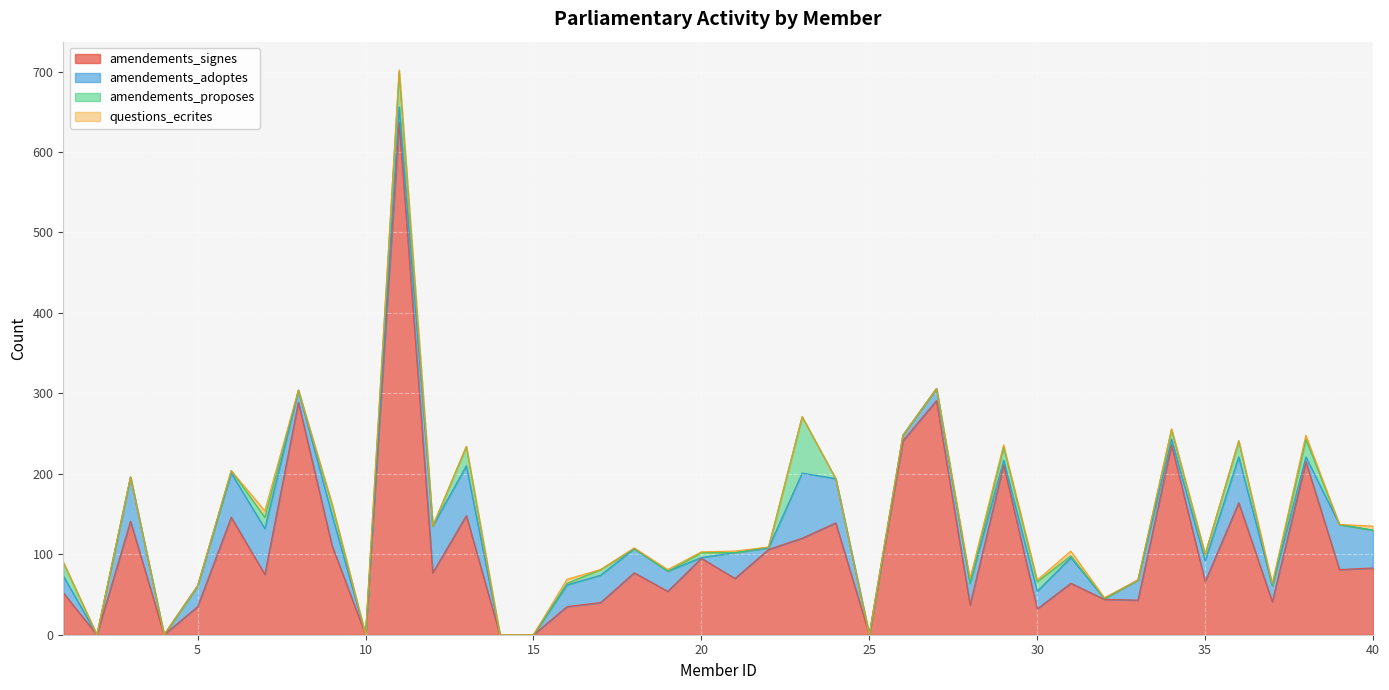

Reading right to left, list all the values displayed in this chart.

amendements_signes: 40=83	39=81	38=215	37=41	36=164	35=66	34=236	33=43	32=44	31=64	30=32	29=211	28=37	27=291	26=241	25=0	24=139	23=120	22=106	21=70	20=95	19=54	18=77	17=40	16=35	15=0	14=0	13=148	12=77	11=637	10=0	9=111	8=289	7=75	6=146	5=35	4=0	3=141	2=0	1=52
amendements_adoptes: 40=47	39=56	38=6	37=20	36=57	35=26	34=7	33=25	32=1	31=32	30=22	29=6	28=27	27=15	26=7	25=0	24=55	23=81	22=2	21=32	20=1	19=25	18=30	17=34	16=27	15=0	14=0	13=62	12=58	11=19	10=0	9=38	8=15	7=57	6=55	5=26	4=0	3=55	2=0	1=21
amendements_proposes: 40=0	39=0	38=22	37=0	36=20	35=8	34=12	33=0	32=0	31=2	30=12	29=16	28=0	27=0	26=0	25=0	24=0	23=70	22=1	21=0	20=6	19=0	18=0	17=7	16=2	15=0	14=0	13=24	12=0	11=44	10=0	9=13	8=0	7=14	6=3	5=0	4=0	3=0	2=0	1=17
questions_ecrites: 40=5	39=0	38=5	37=3	36=0	35=0	34=1	33=0	32=1	31=6	30=2	29=3	28=6	27=0	26=0	25=0	24=0	23=0	22=0	21=2	20=1	19=2	18=1	17=0	16=5	15=0	14=0	13=0	12=0	11=2	10=0	9=1	8=0	7=8	6=0	5=0	4=0	3=0	2=0	1=0